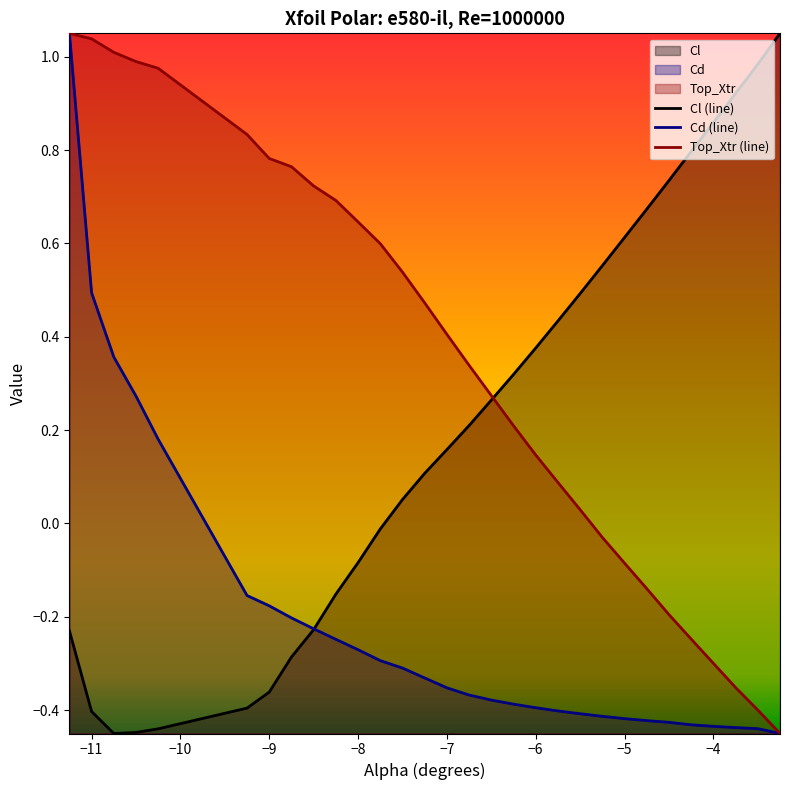

Is it true that Cl (line) equals 0.2 at −5?

False